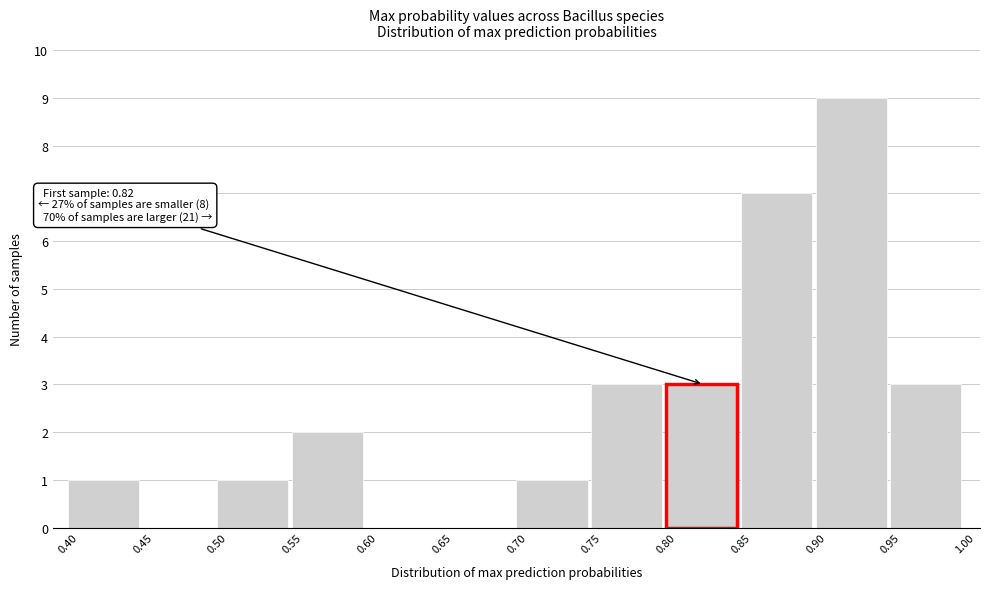

Which range on the x-axis has the tallest bar?

0.90 to 0.95